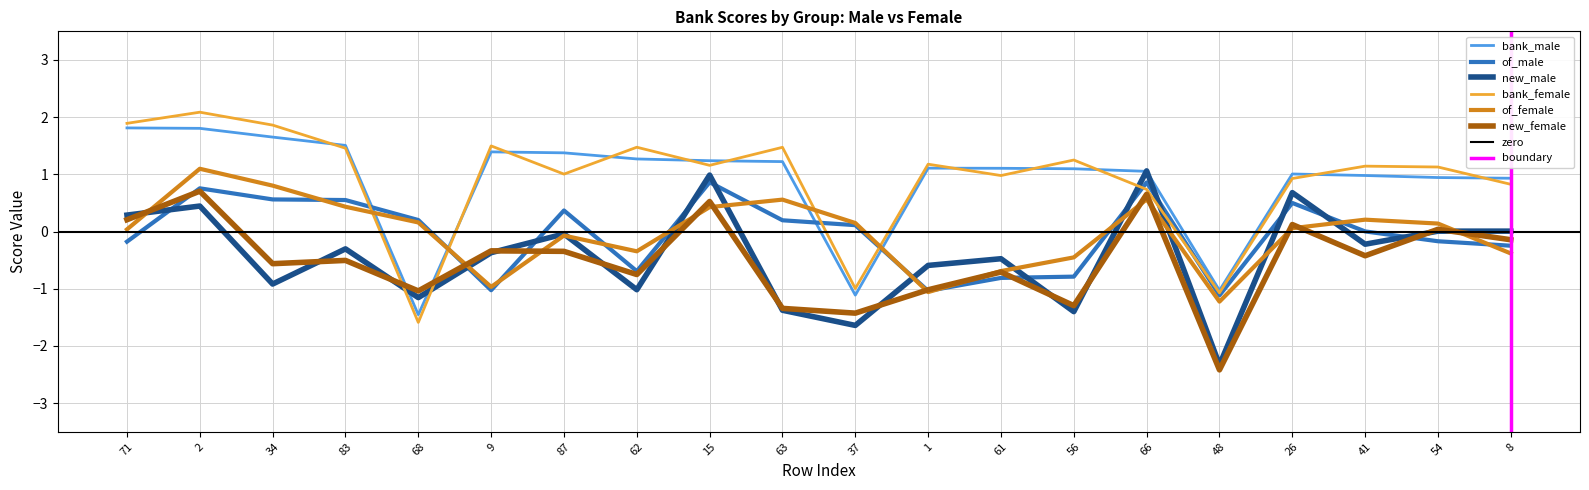

Reading left to right, what are all the values shown in this chart?

bank_male: 1.8	1.8	1.7	1.5	-1.5	1.4	1.4	1.3	1.2	1.2	-1.1	1.1	1.1	1.1	1.1	-1.0	1.0	1.0	0.9	0.9
bank_female: 1.9	2.1	1.9	1.5	-1.6	1.5	1.0	1.5	1.2	1.5	-1.0	1.2	1.0	1.3	0.7	-1.1	0.9	1.1	1.1	0.8
of_male: -0.2	0.8	0.6	0.6	0.2	-1.0	0.4	-0.7	0.9	0.2	0.1	-1.0	-0.8	-0.8	0.9	-1.1	0.5	0.0	-0.2	-0.2
of_female: 0.0	1.1	0.8	0.4	0.2	-1.0	-0.1	-0.3	0.4	0.6	0.1	-1.1	-0.7	-0.5	0.6	-1.2	0.1	0.2	0.1	-0.4
new_male: 0.3	0.4	-0.9	-0.3	-1.2	-0.4	-0.0	-1.0	1.0	-1.4	-1.6	-0.6	-0.5	-1.4	1.1	-2.3	0.7	-0.2	0.0	0.0
new_female: 0.2	0.7	-0.6	-0.5	-1.0	-0.3	-0.3	-0.8	0.5	-1.3	-1.4	-1.0	-0.7	-1.3	0.7	-2.4	0.1	-0.4	0.0	-0.1